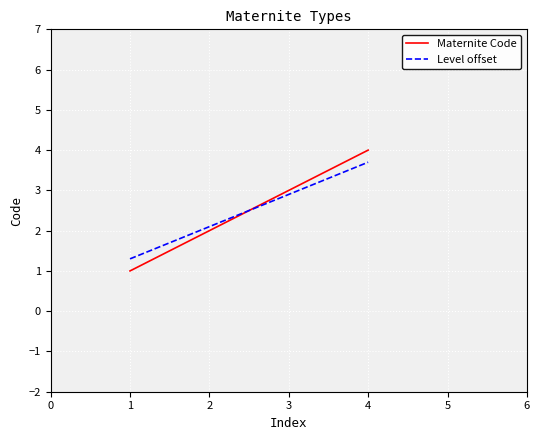

Which series changed the most between 1 and 3?

Maternite Code